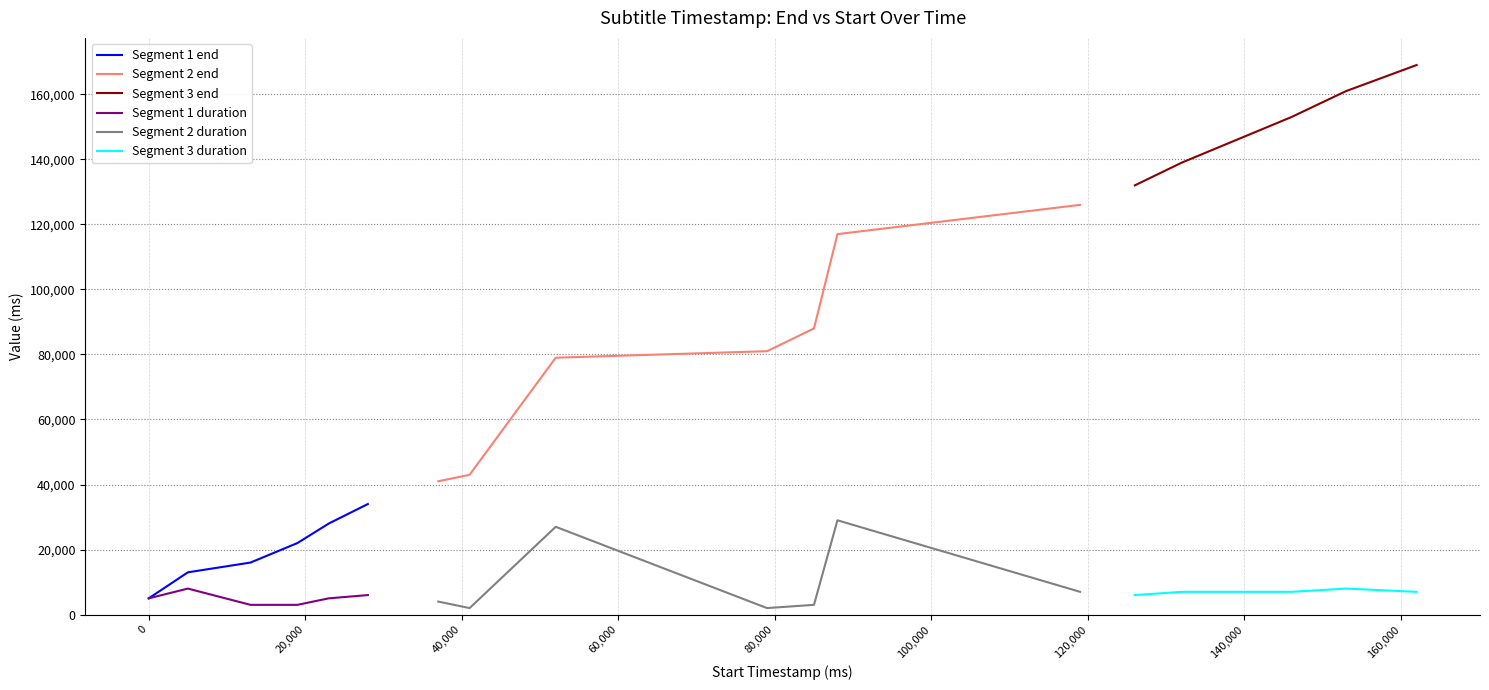

True or false: the data shows 49026 at 23000.

False